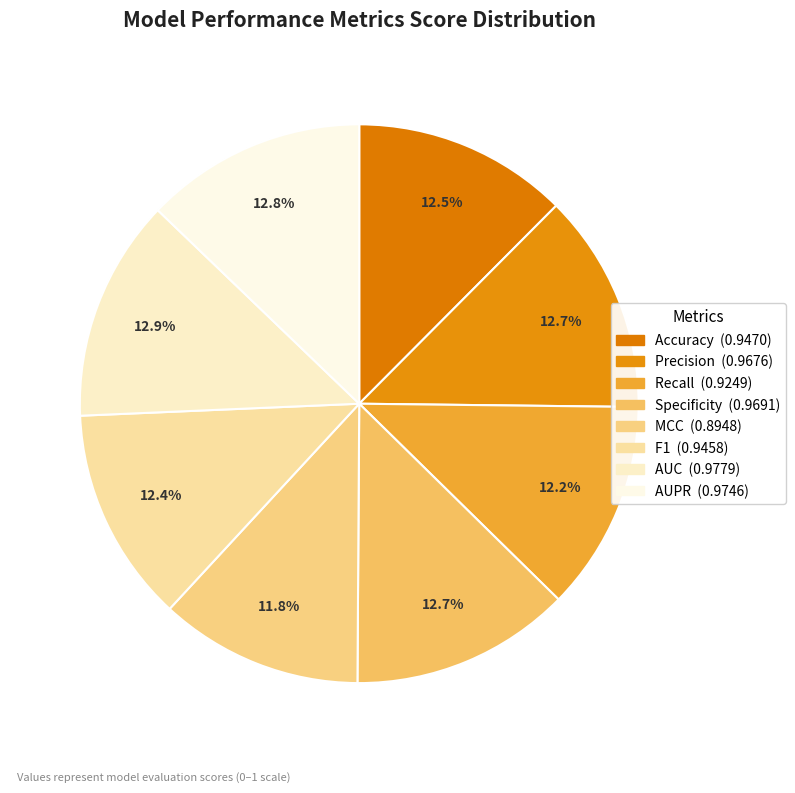

Is it true that F1 is 12% of the pie?

True